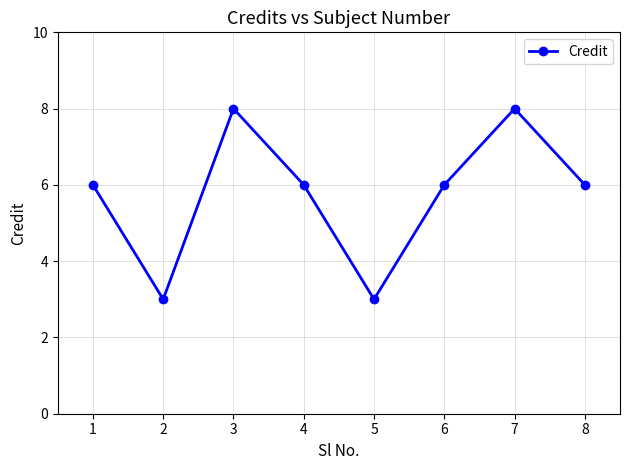

What is the average value?

6